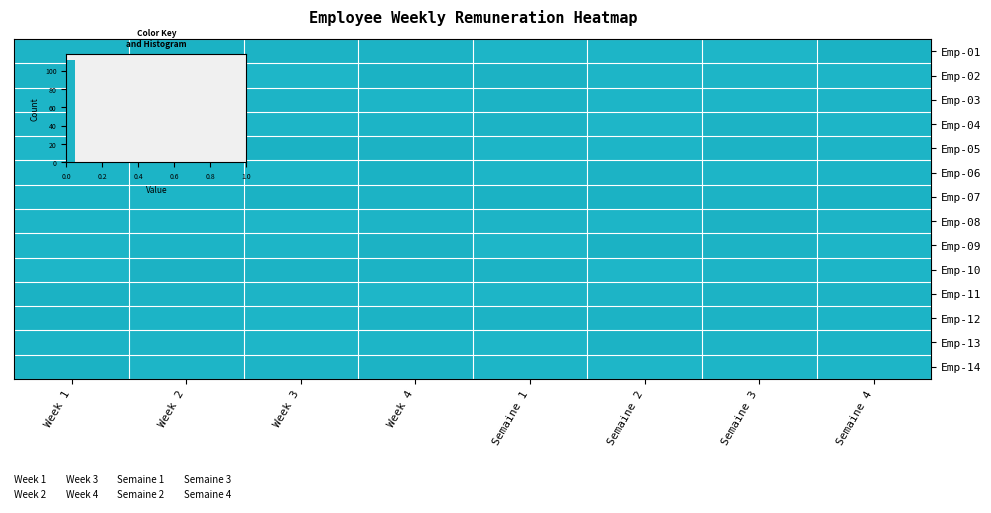

Rank the categories by Emp-02 value from highest to lowest.

Week 4, Semaine 1, Week 2, Week 1, Semaine 2, Semaine 4, Semaine 3, Week 3